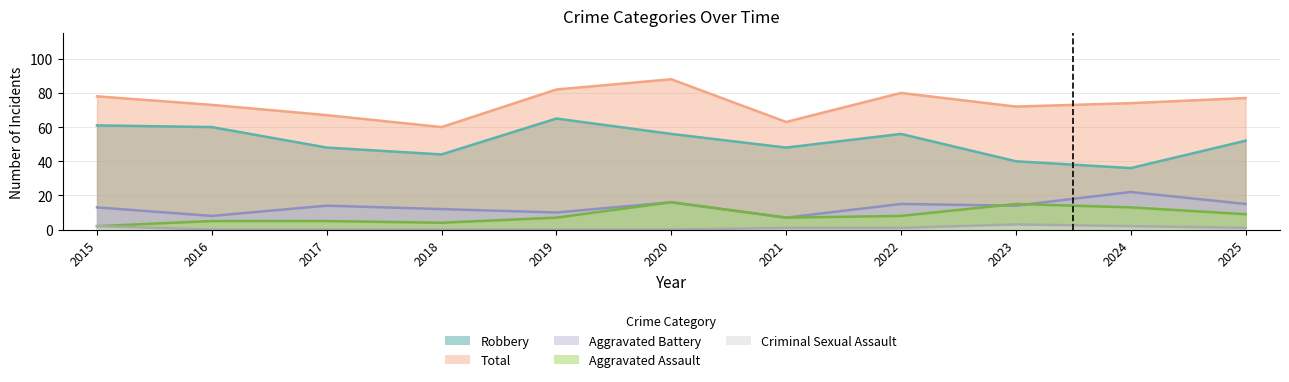

Which category has the lowest value in the Robbery series?

2024